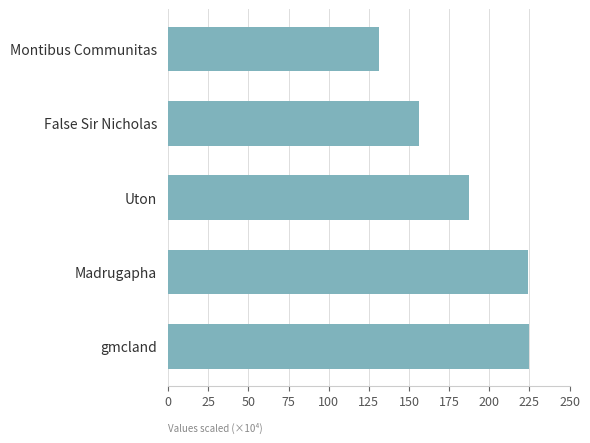

What is the minimum value shown in the chart?

131.1